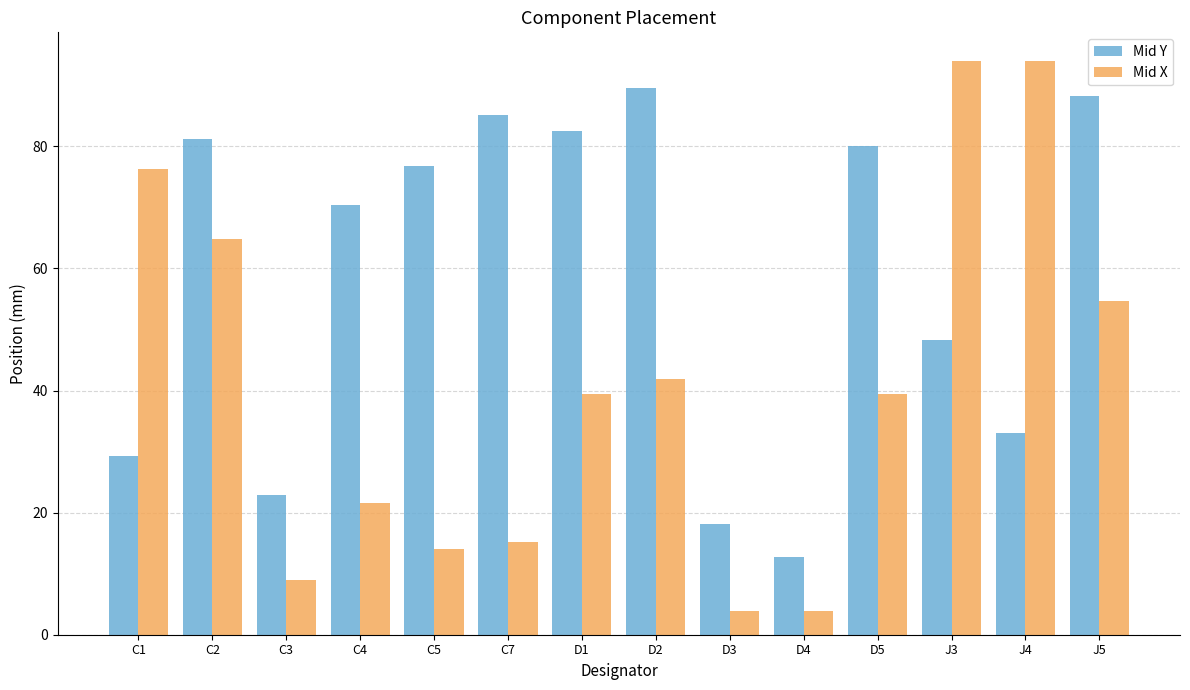

Between J4 and J5, which series saw the biggest shift?

Mid Y